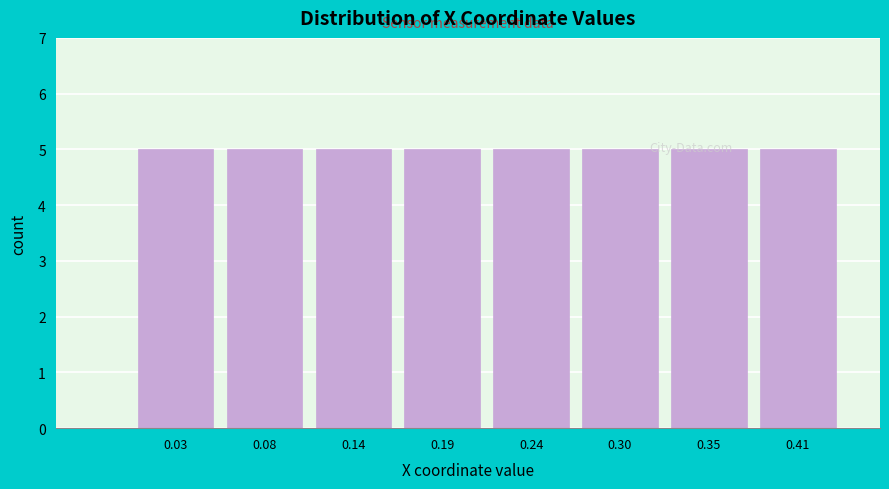

Reading left to right, list every bar in this chart as the range it spans on the x-axis followed by its height. Neither the bar edges nor the heights are printed on the chart, so give them approximately, as read against the axes.

0.001 to 0.055: 5
0.055 to 0.109: 5
0.109 to 0.163: 5
0.163 to 0.217: 5
0.217 to 0.271: 5
0.271 to 0.325: 5
0.325 to 0.379: 5
0.379 to 0.433: 5